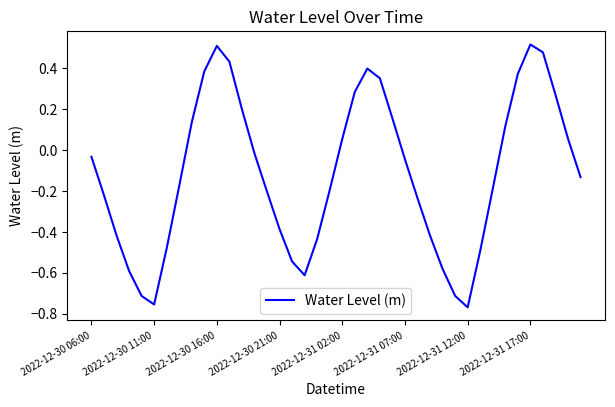

Count the number of values greater than 0.

16